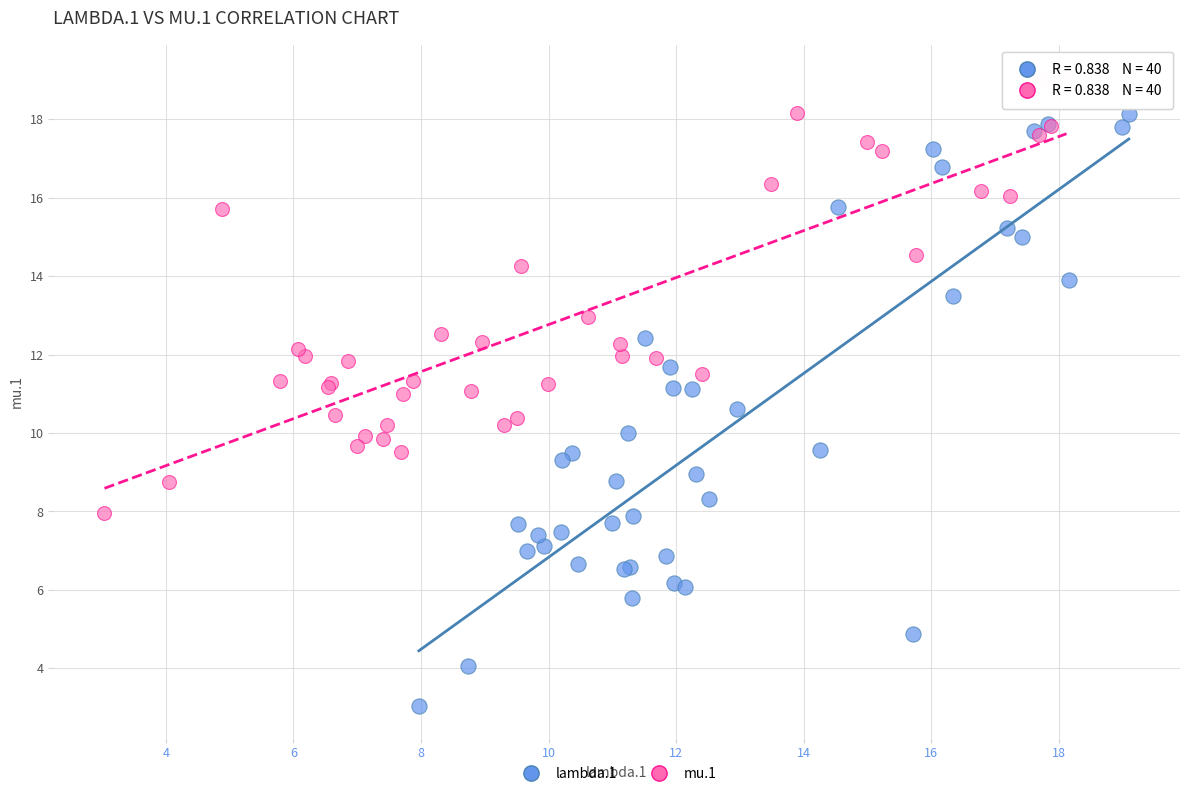

Which series contains the lowest Y value?

lambda.1